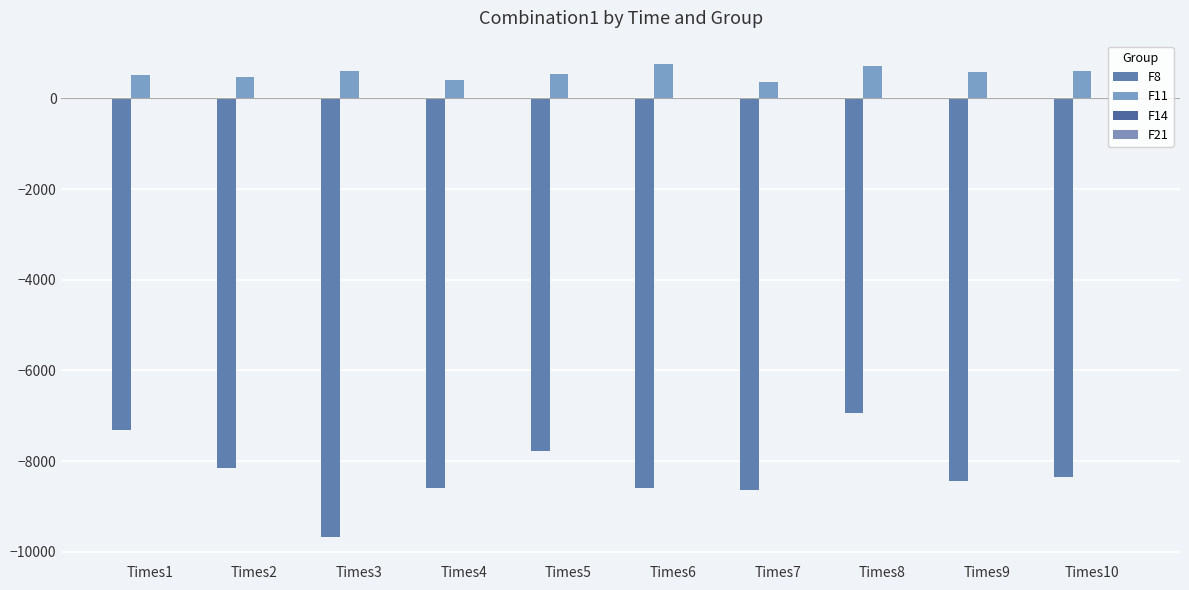

Which series has the largest range (max minus min)?

F8